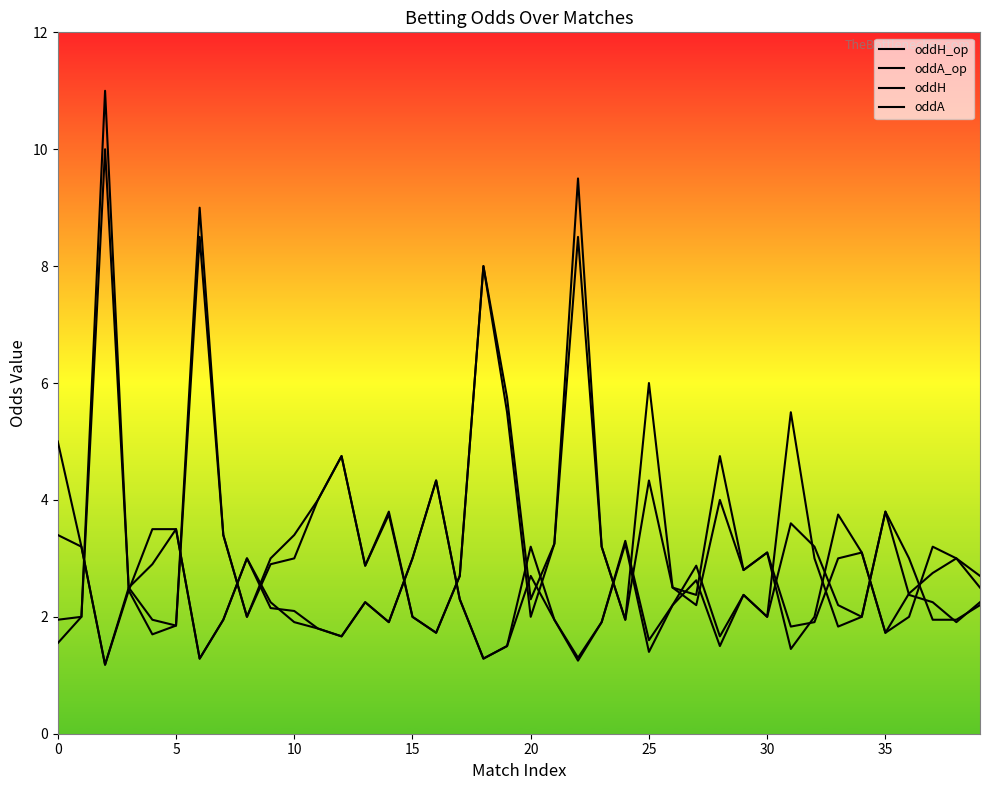

Which has a higher value, 22 or 10?

10